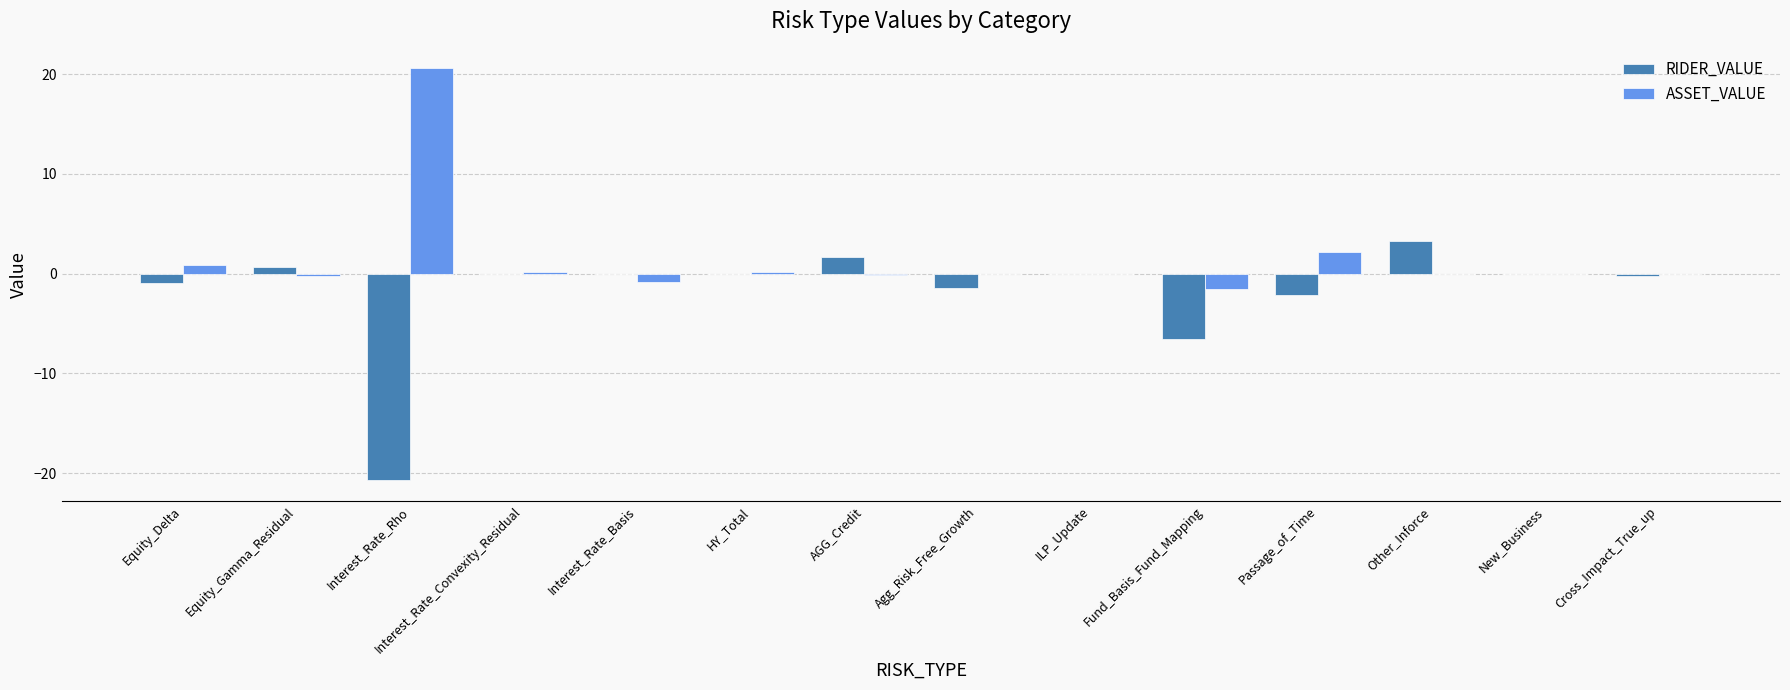

What is the maximum value for RIDER_VALUE?

3.3